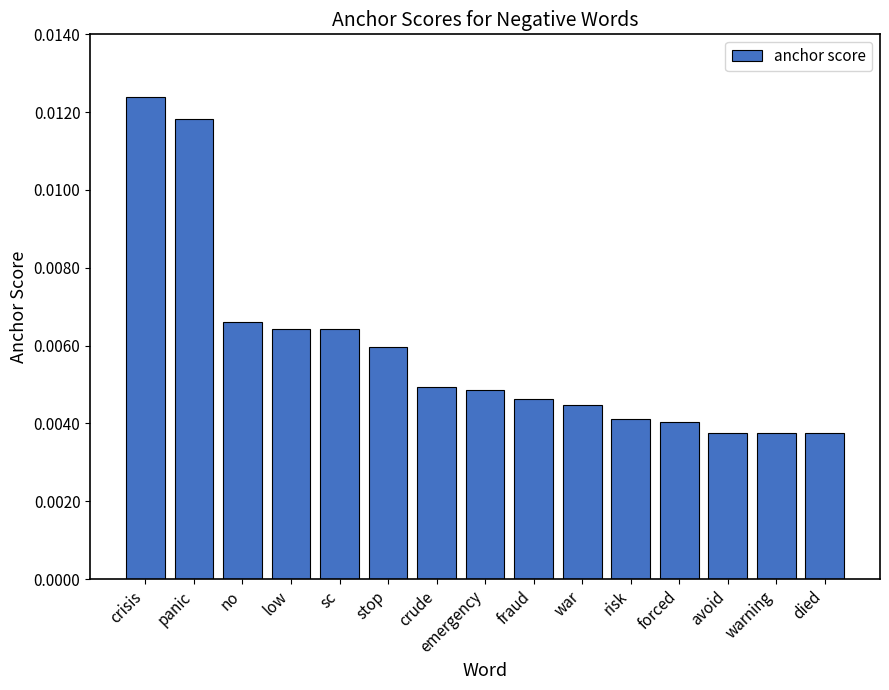

What is the label of the 12th bar from the left?

forced